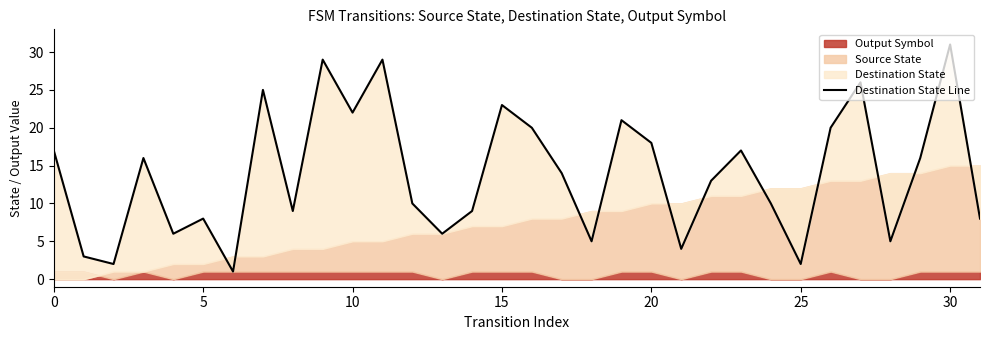

What is the label of the 3rd point from the left?

10